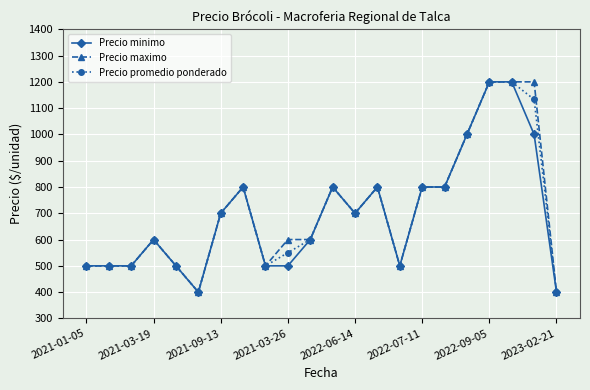

At how many categories does at least one series exceed 630?

11